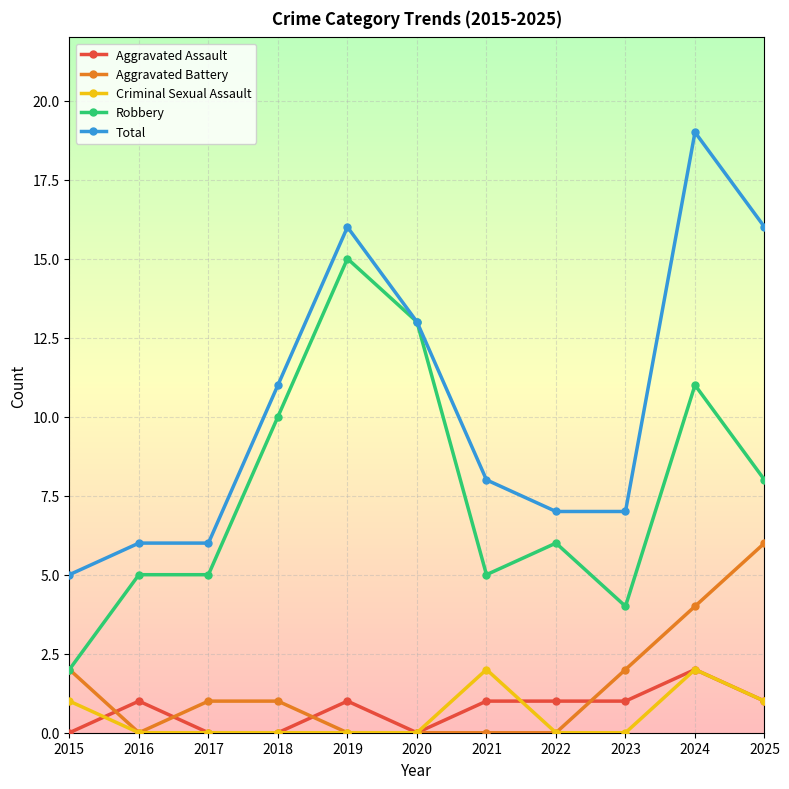

True or false: Aggravated Assault has more than 1 points higher than both neighbors.

True